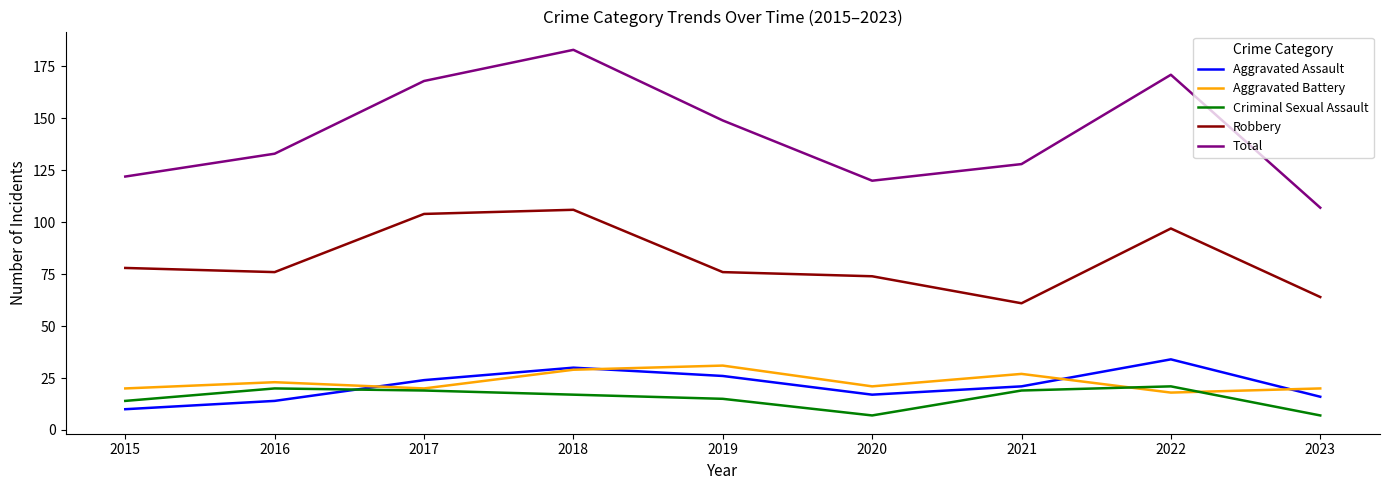

What is the lowest value of the Robbery series?

61